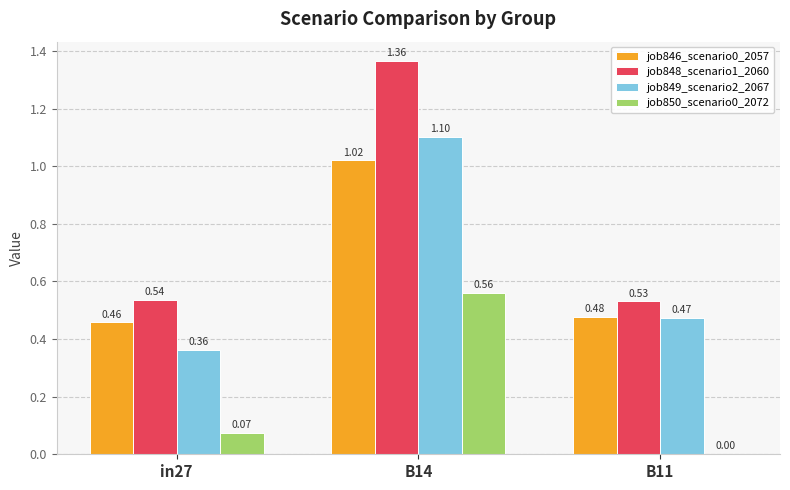

Which series changed the most between in27 and B11?

job849_scenario2_2067